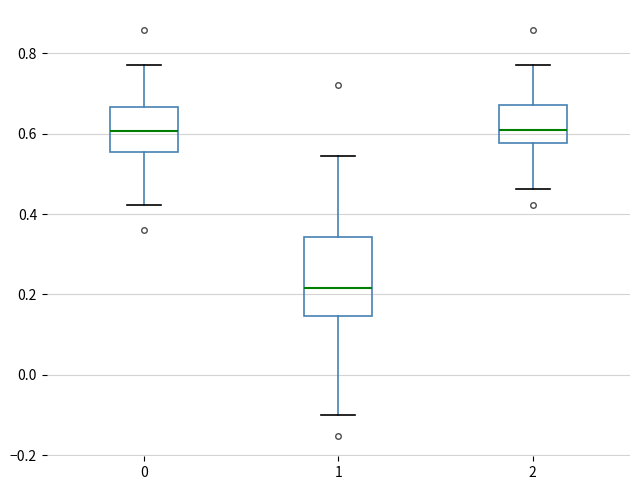

Where is the upper edge of the box at x = 0 on the y-axis? The values are not printed on the chart, so give them approximately, as read against the axis.

0.66